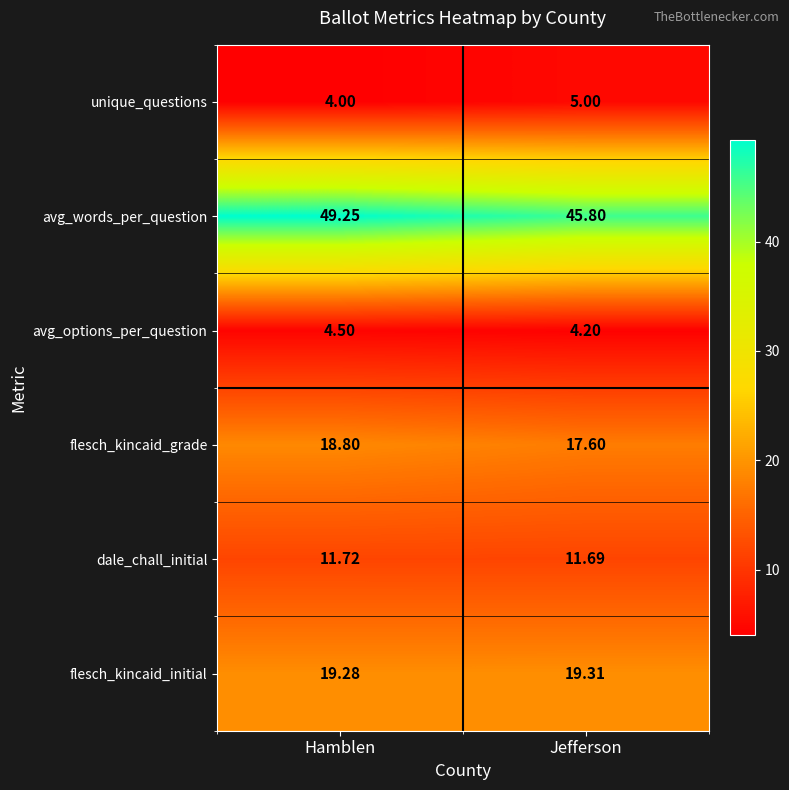

List the series in order of their peak value, highest first.

avg_words_per_question, flesch_kincaid_initial, flesch_kincaid_grade, dale_chall_initial, unique_questions, avg_options_per_question